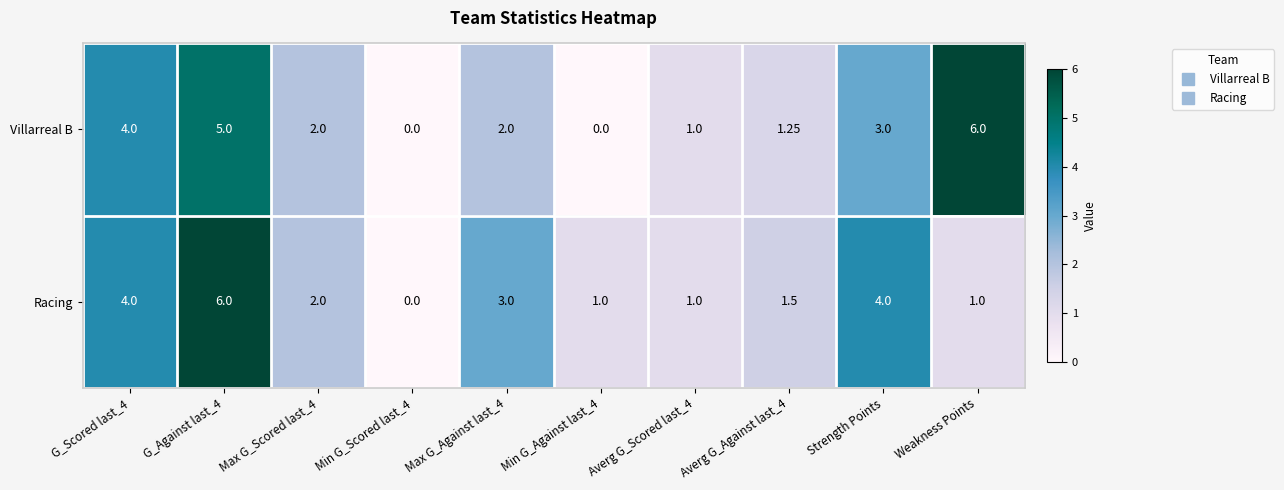

Is the value of Racing at Averg G_Against last_4 greater than the value of Villarreal B at Weakness Points?

No